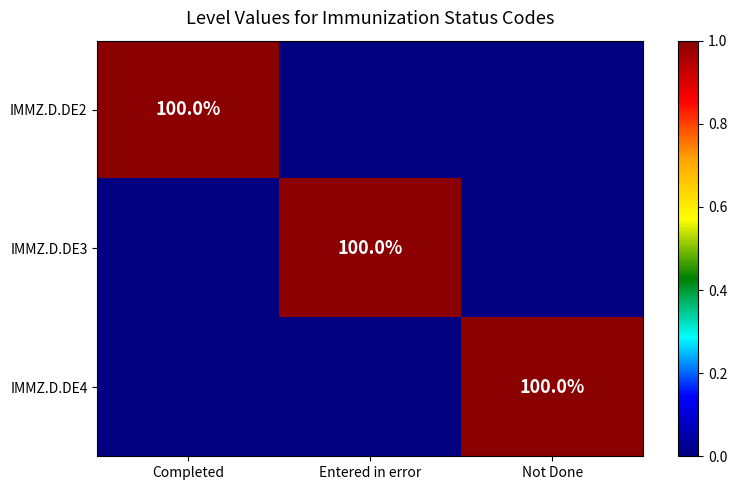

True or false: IMMZ.D.DE3 has a value of 100 at Entered in error.

True